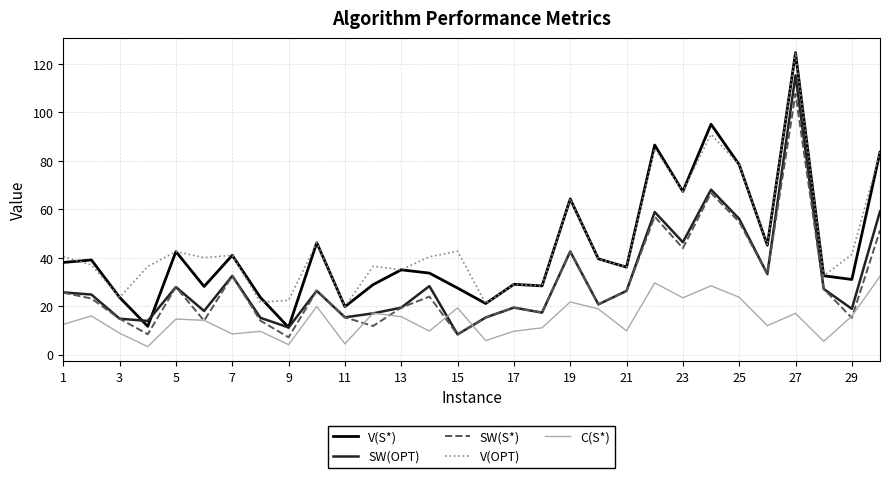

Which series has the widest spread of values?

V(S*)